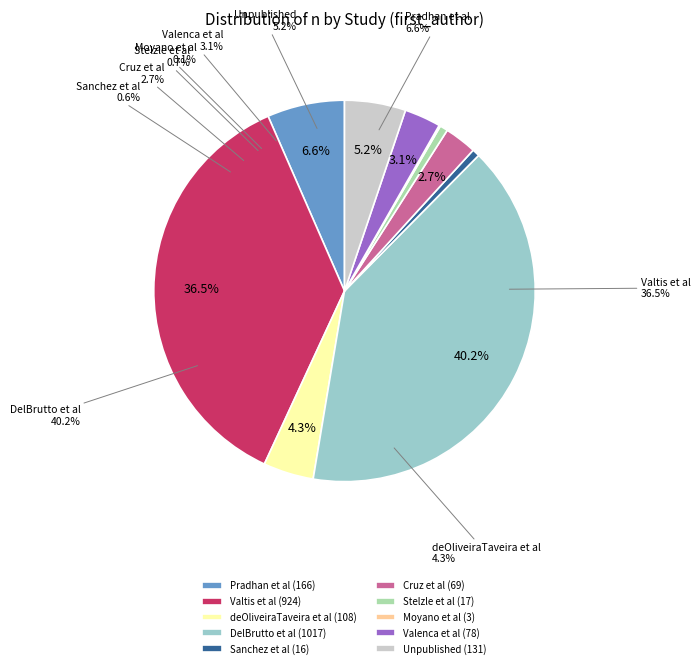

Approximately how many times larger is the value at Valenca et al compared to Valtis et al?

0.1